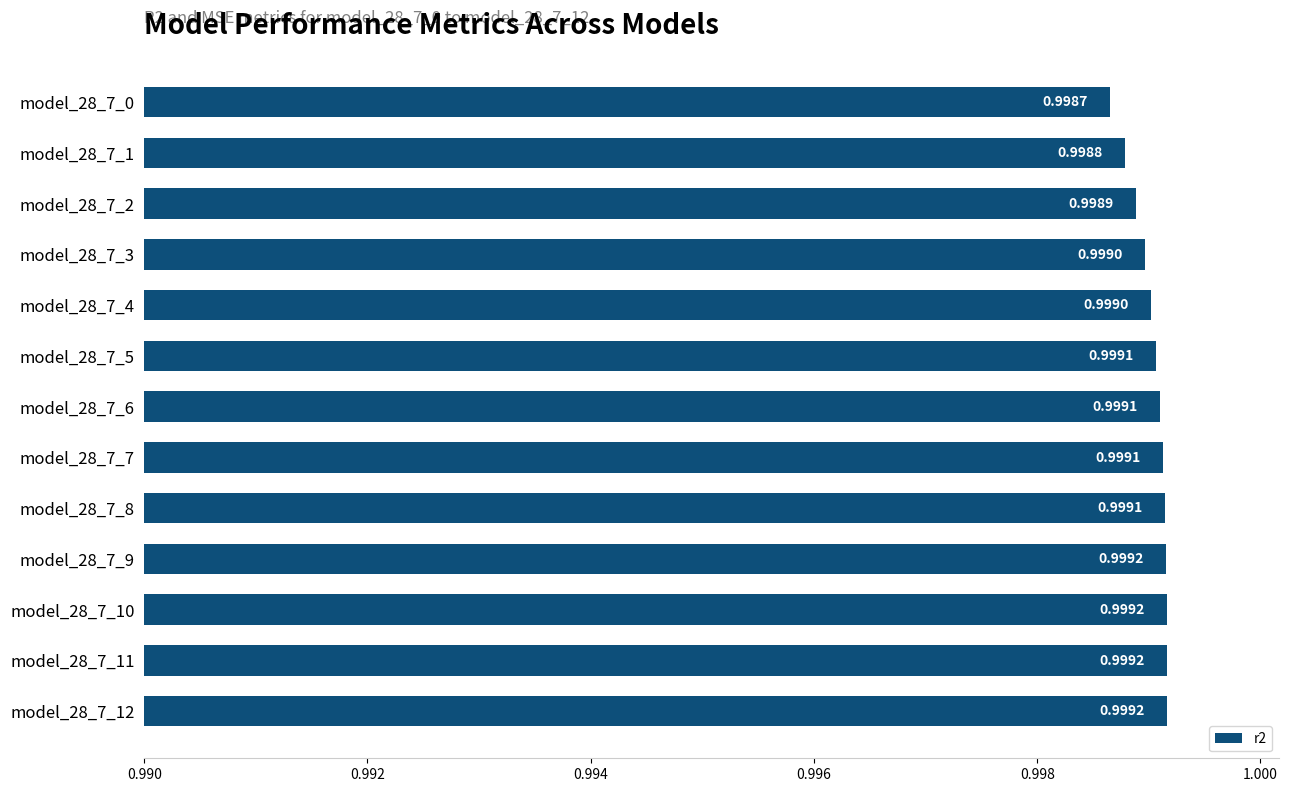

Which label corresponds to the smallest value in the chart?

model_28_7_0